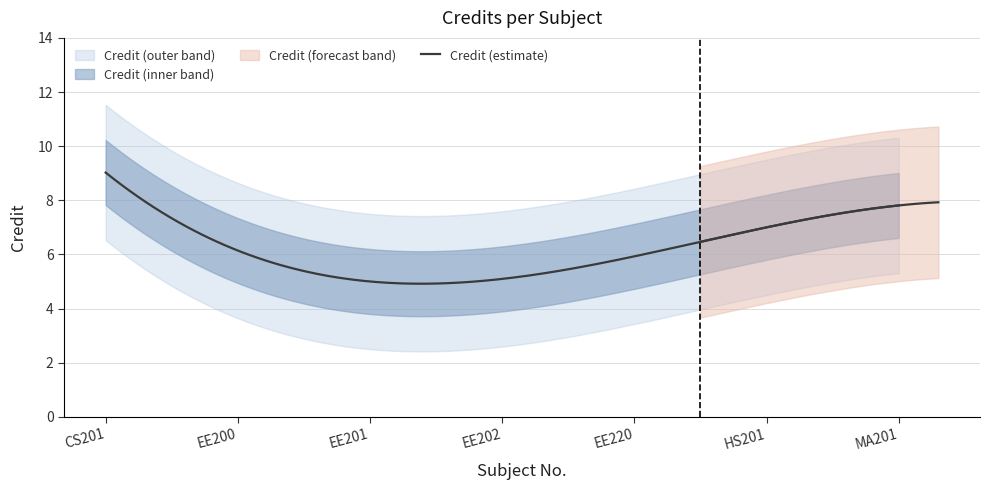

What is the value of the 2nd point from the left?

6